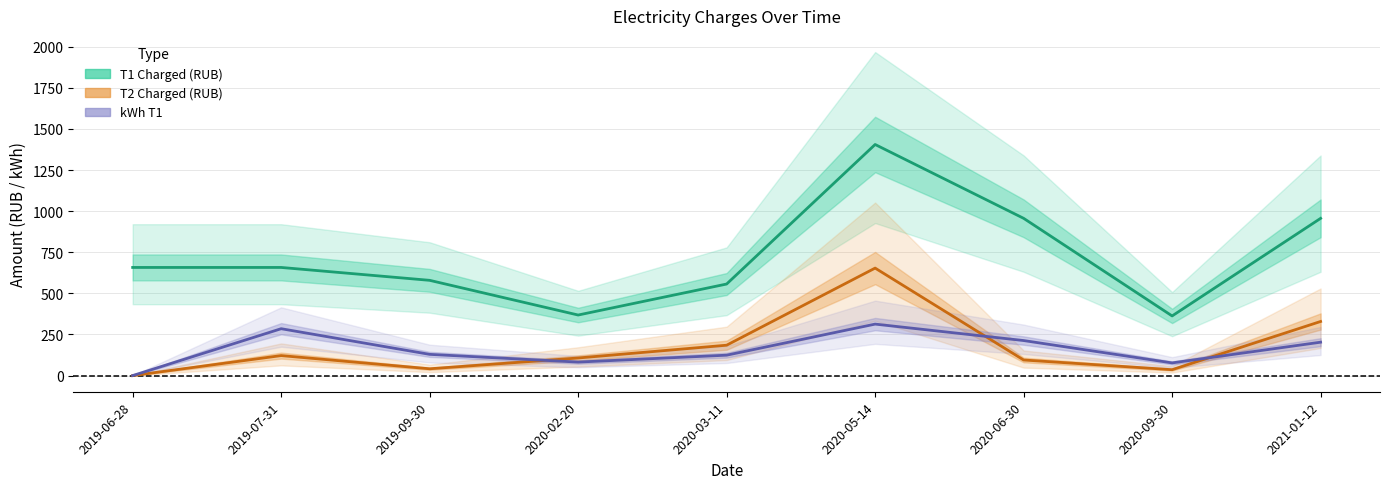

What is the difference between the T2 Charged (RUB) values at 2020-03-11 and 2020-09-30?

149.0